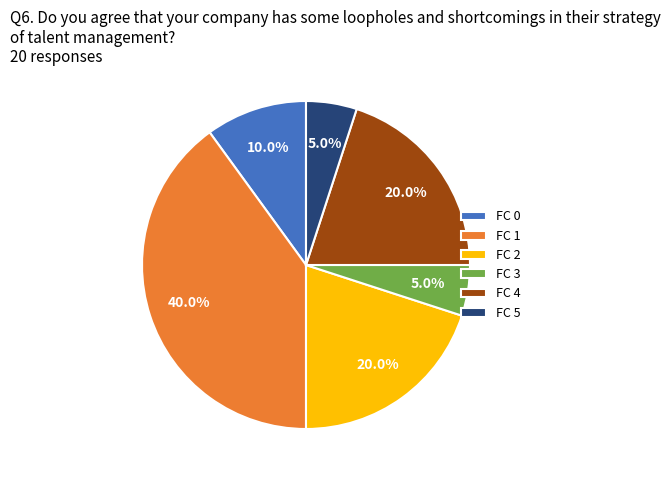

Between FC 2 and FC 1, which is larger?

FC 1